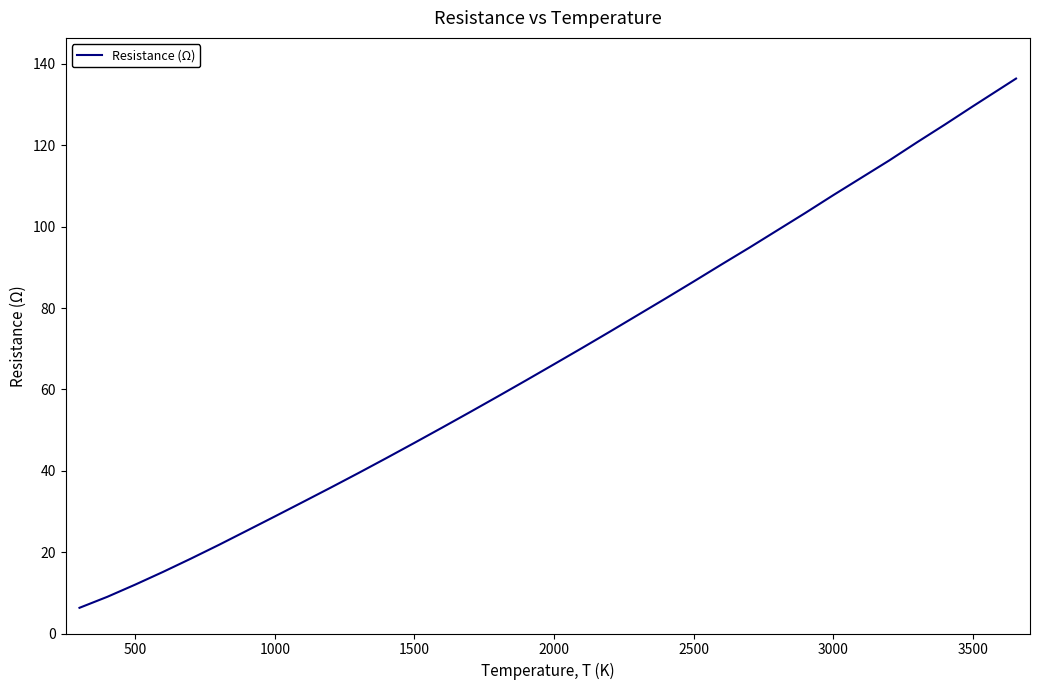

What is the sum of all values?

2253.9